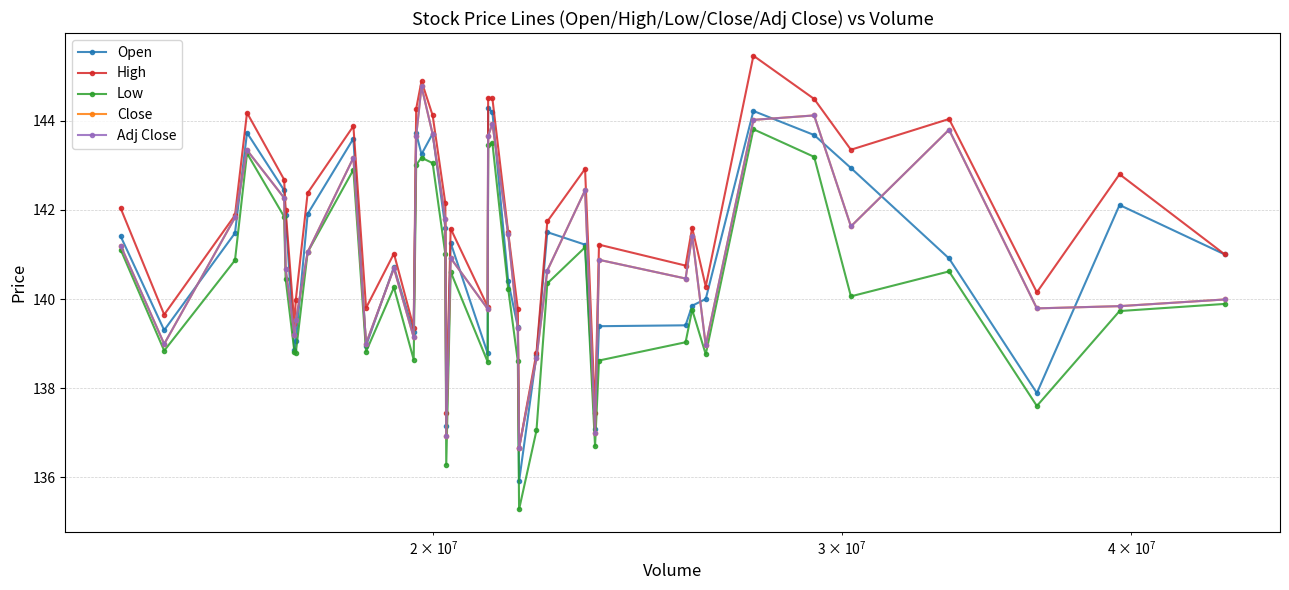

Reading left to right, extract all data points from this chart.

Open: 141.4	139.3	141.5	143.7	142.4	141.9	138.9	139.1	141.9	143.6	138.9	140.7	139.2	143.7	143.2	143.7	141.6	137.1	141.3	138.8	144.3	144.2	140.4	139.4	135.9	138.7	141.5	141.2	137.1	139.4	139.4	139.9	140.0	144.2	143.7	142.9	140.9	137.9	142.1	141.0
High: 142.0	139.6	141.9	144.2	142.7	142.0	139.4	140.0	142.4	143.9	139.8	141.0	139.4	144.3	144.9	144.1	142.1	137.4	141.6	139.8	144.5	144.5	141.5	139.8	136.7	138.8	141.7	142.9	137.4	141.2	140.8	141.6	140.3	145.5	144.5	143.4	144.0	140.1	142.8	141.0
Low: 141.1	138.8	140.9	143.3	141.9	140.4	138.8	138.8	141.1	142.9	138.8	140.3	138.6	143.0	143.2	143.1	141.0	136.3	140.6	138.6	143.4	143.5	140.2	138.6	135.3	137.1	140.4	141.2	136.7	138.6	139.0	139.8	138.8	143.8	143.2	140.1	140.6	137.6	139.7	139.9
Close: 141.2	139.0	141.8	143.3	142.3	140.7	139.2	139.5	141.1	143.2	139.0	140.7	139.1	143.7	144.8	143.7	141.8	136.9	140.9	139.8	143.7	143.9	141.5	139.3	136.7	138.7	140.6	142.4	137.0	140.9	140.5	141.4	139.0	144.0	144.1	141.6	143.8	139.8	139.8	140.0
Adj Close: 141.2	139.0	141.8	143.3	142.3	140.7	139.2	139.5	141.1	143.2	139.0	140.7	139.1	143.7	144.8	143.7	141.8	136.9	140.9	139.8	143.7	143.9	141.5	139.3	136.7	138.7	140.6	142.4	137.0	140.9	140.5	141.4	139.0	144.0	144.1	141.6	143.8	139.8	139.8	140.0